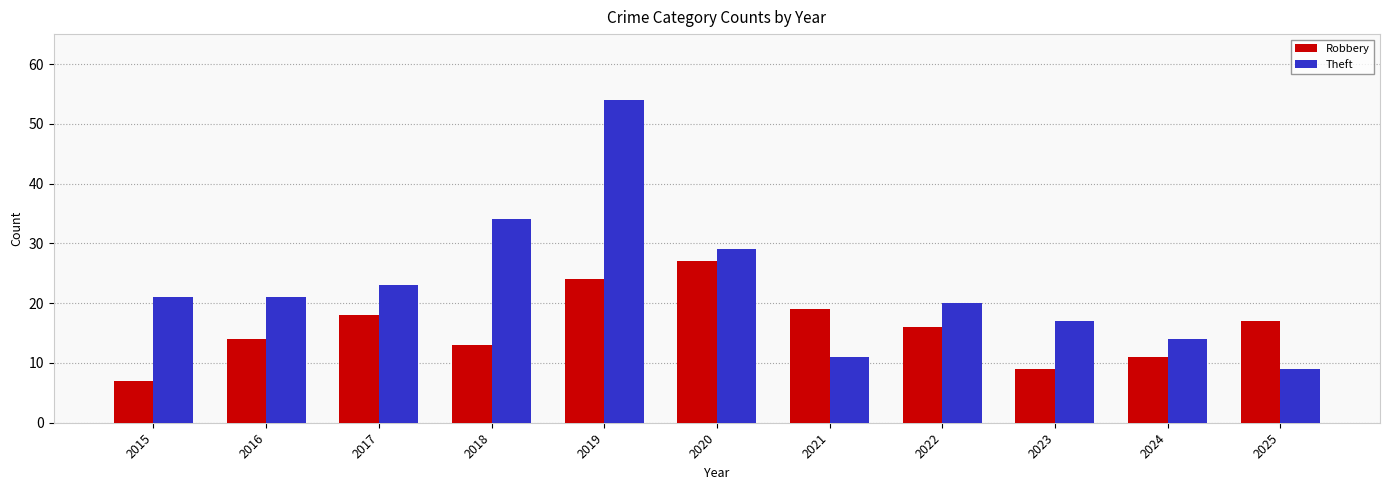

Which category has the highest value in the Theft series?

2019